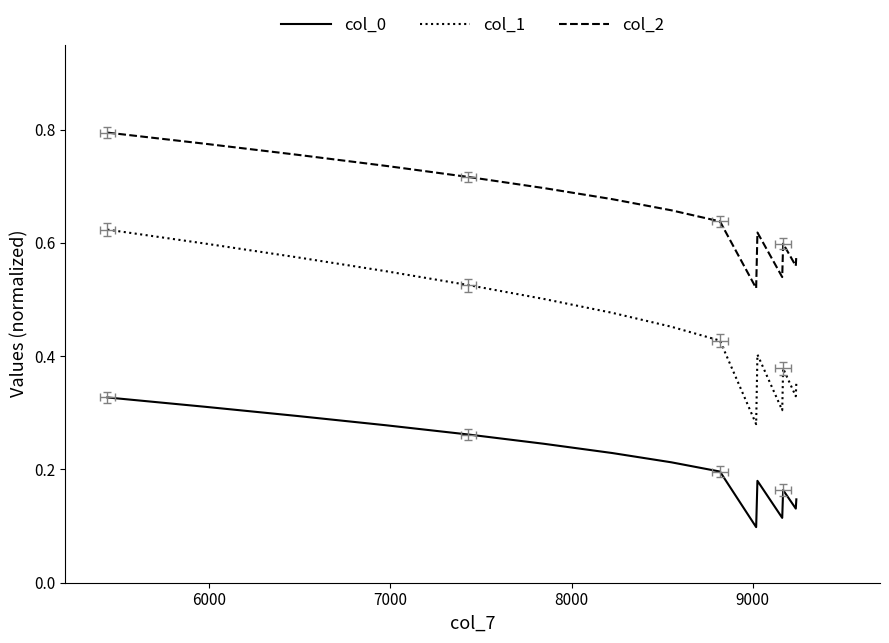

True or false: col_2 and col_0 intersect in this chart.

False